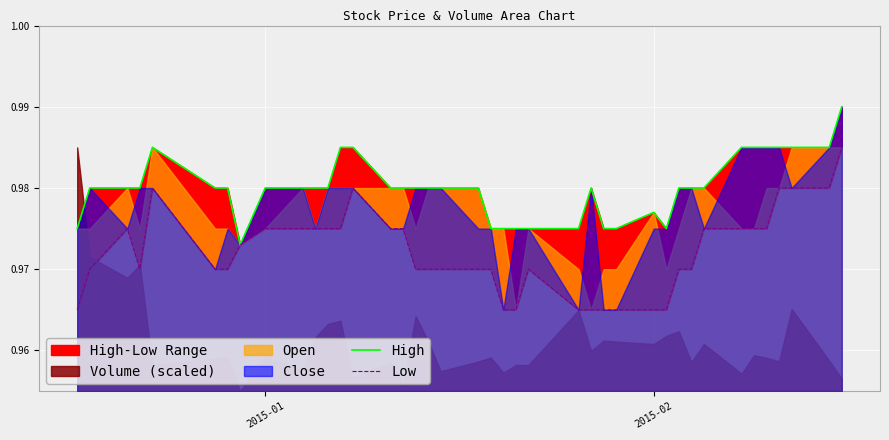

True or false: Low and High cross at least once.

False